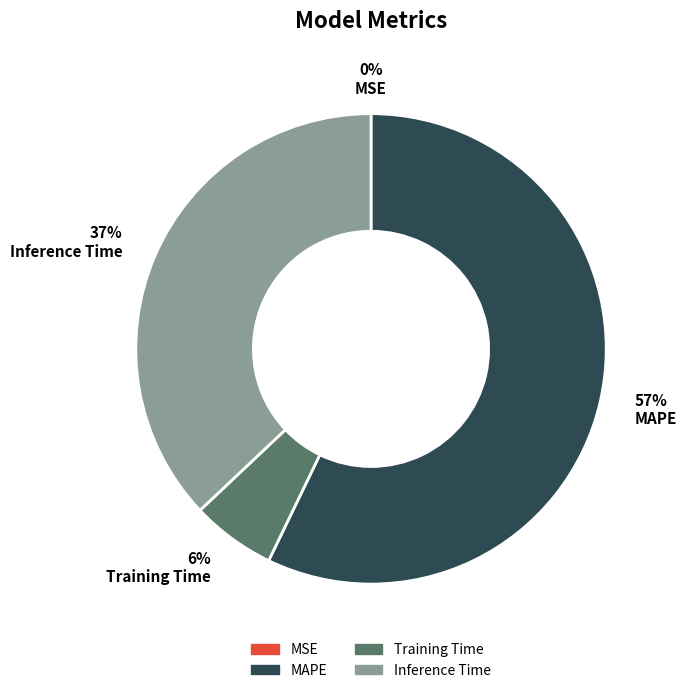

To the nearest percent, what is the average slice percentage?

25%